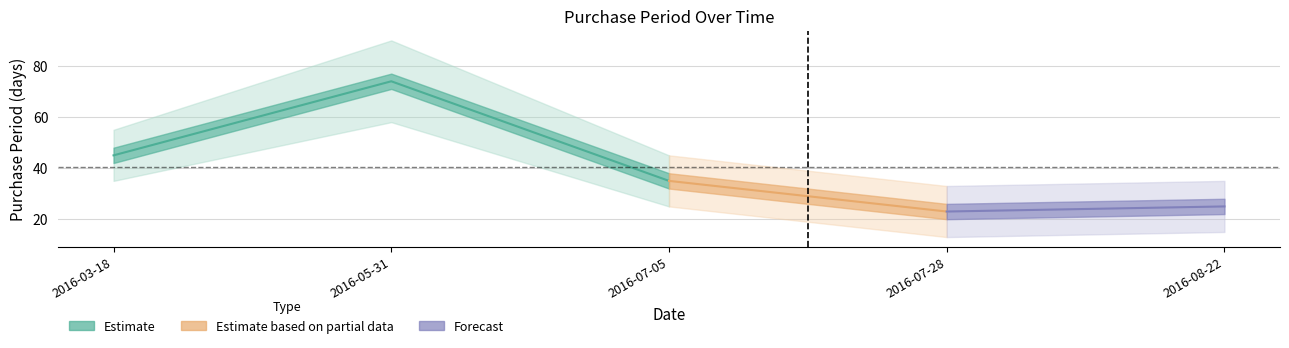

At which category does the data reach its first local peak?

2016-05-31